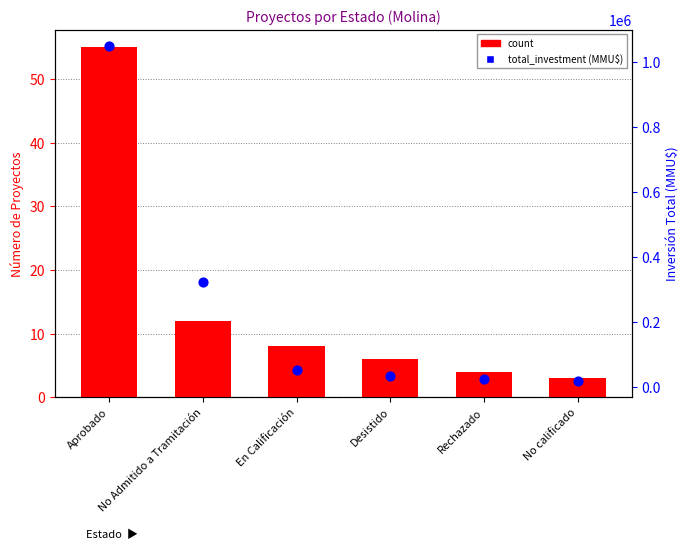

At how many categories does at least one series exceed 226655?

2